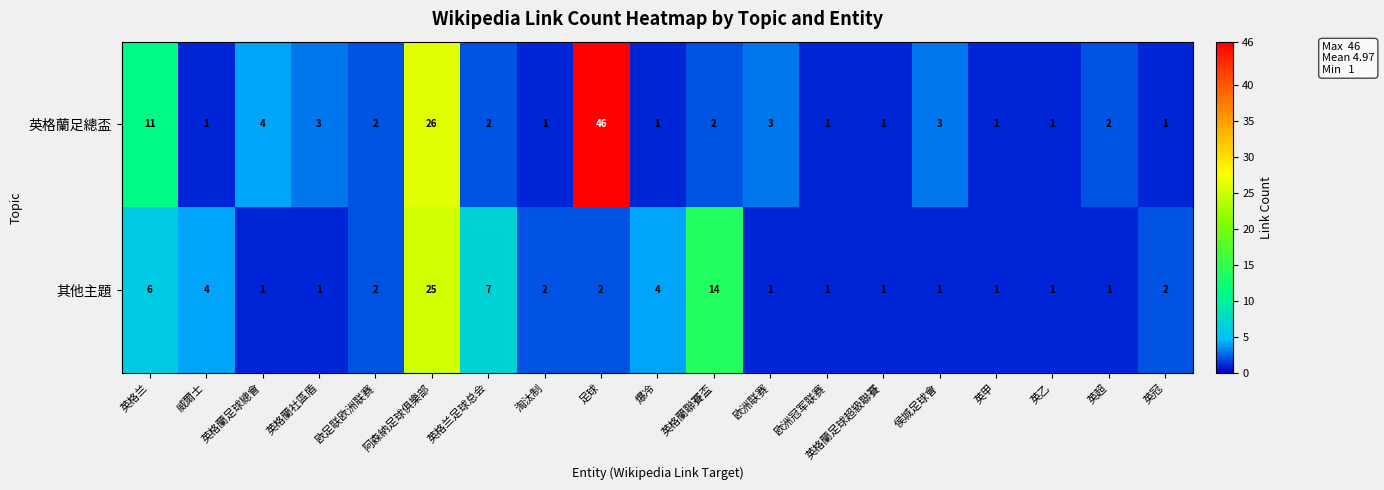

Is it true that 其他主題 equals 1 at 欧足联欧洲联赛?

False